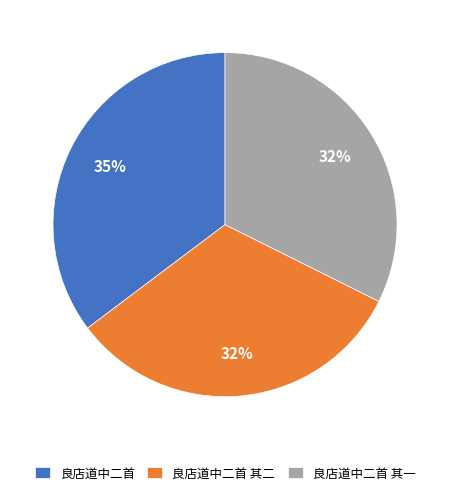

To the nearest percent, what percentage of the pie is 良店道中二首 其一?

32%